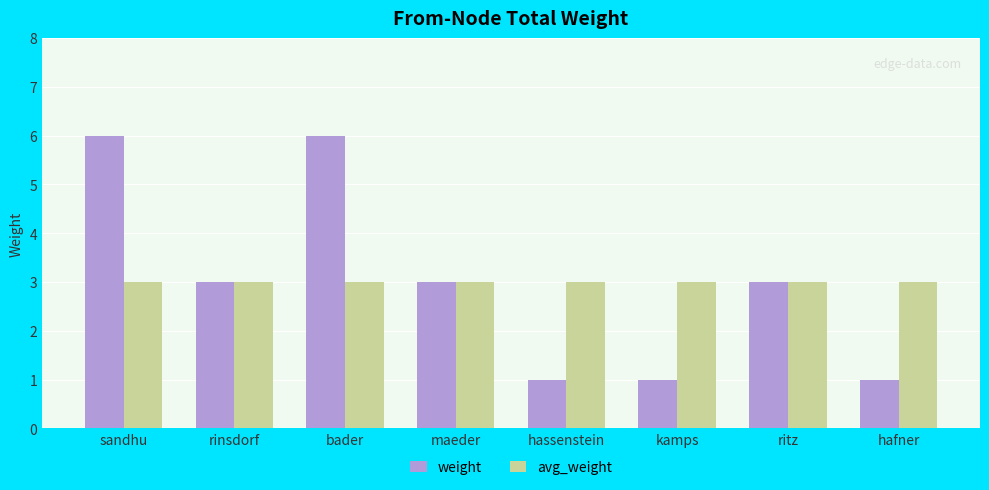

Reading right to left, list all the values displayed in this chart.

weight: 1	3	1	1	3	6	3	6
avg_weight: 3	3	3	3	3	3	3	3